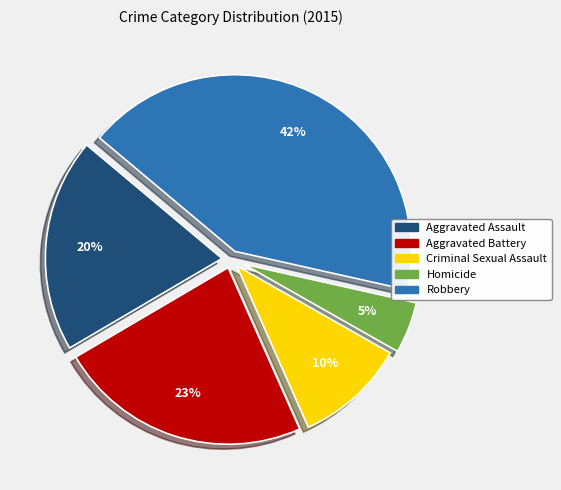

Combined, do Criminal Sexual Assault and Aggravated Battery account for over 50%?

No